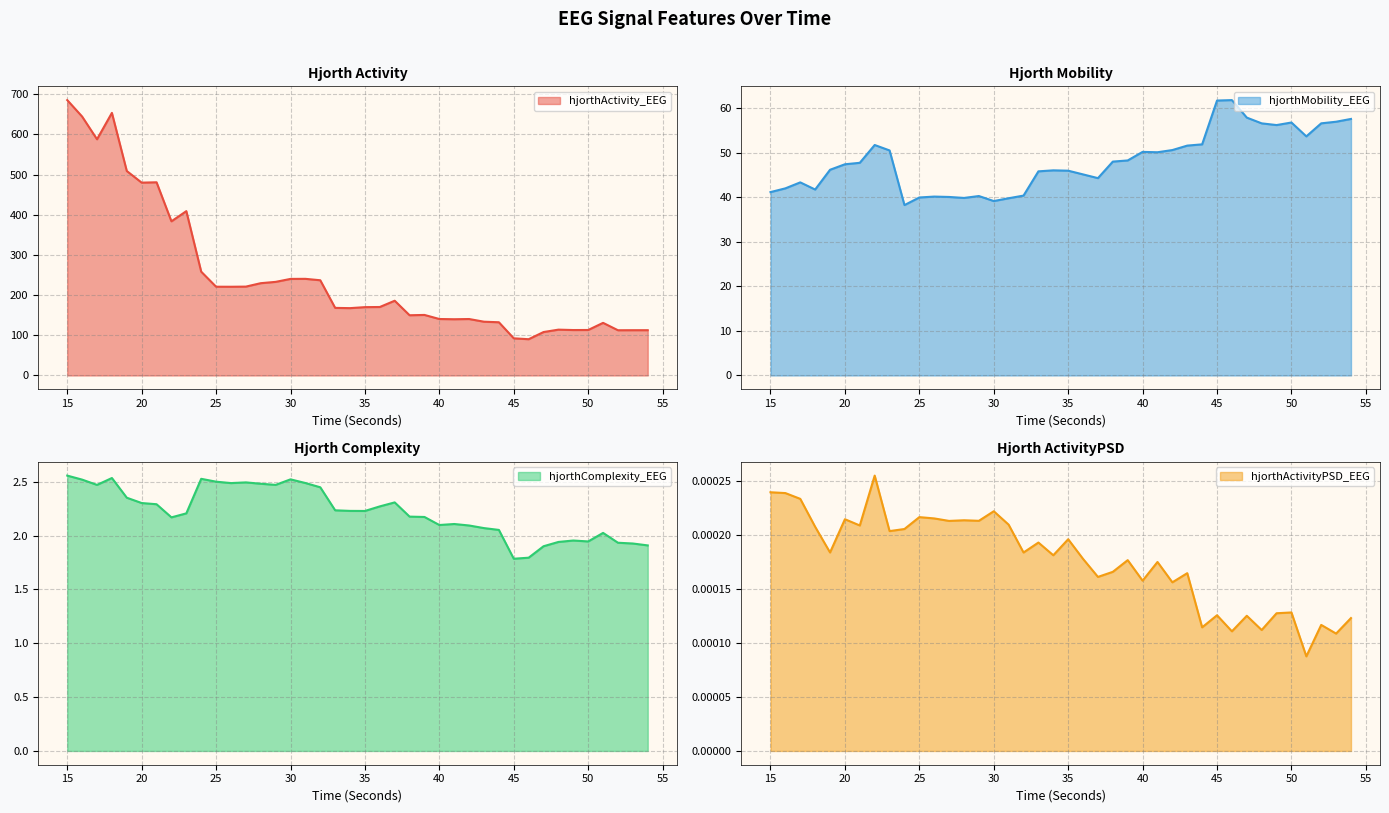

In hjorthMobility_EEG, how many points are higher than both neighbors (excluding endpoints)?

8